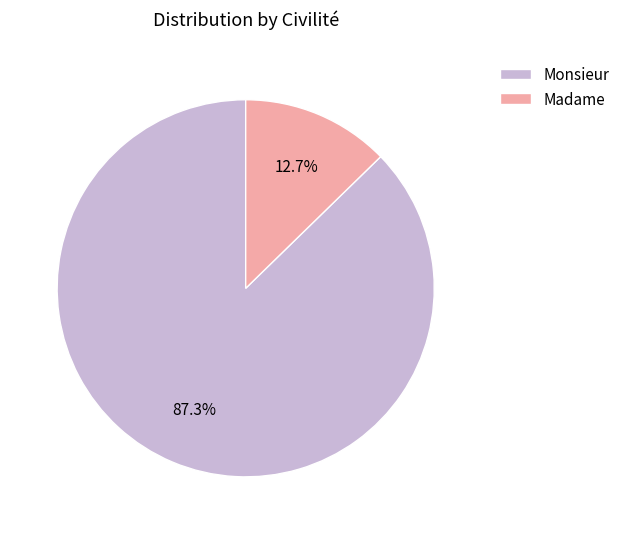

How many segments does this pie chart have?

2